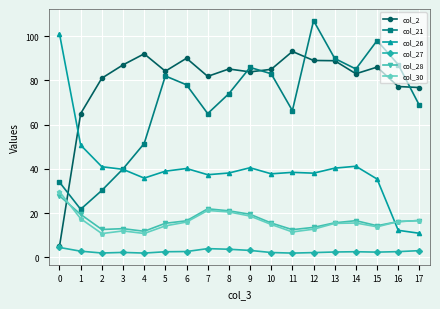

What is the difference between the maximum and second lowest values in the col_28 series?

15.3